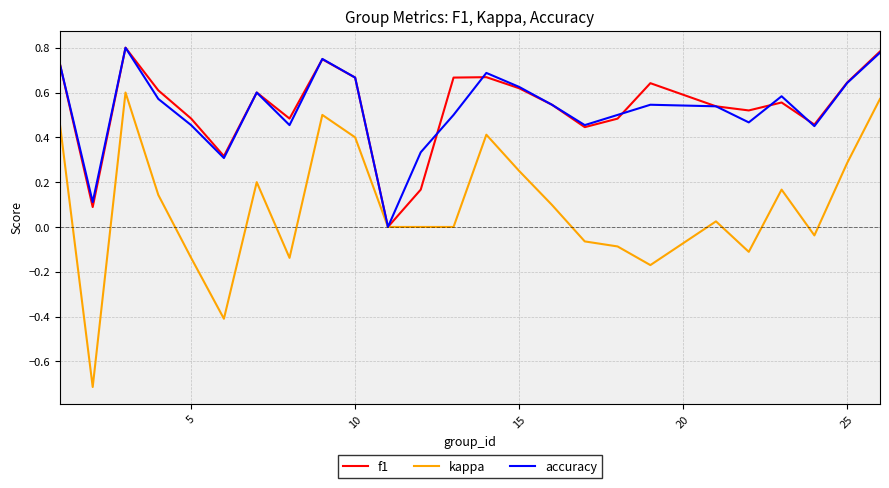

Which series has the widest spread of values?

kappa